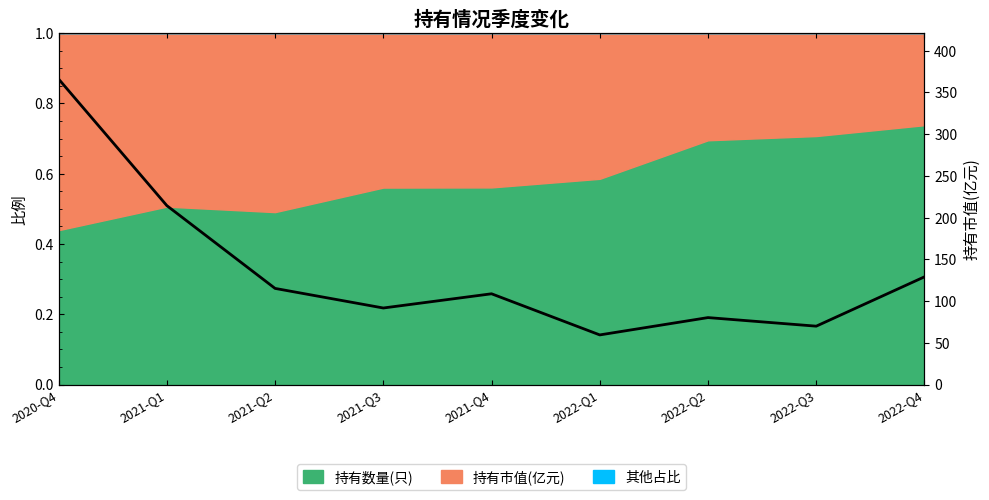

What is the difference between the values at 2021-Q2 and 2021-Q4?

6.4